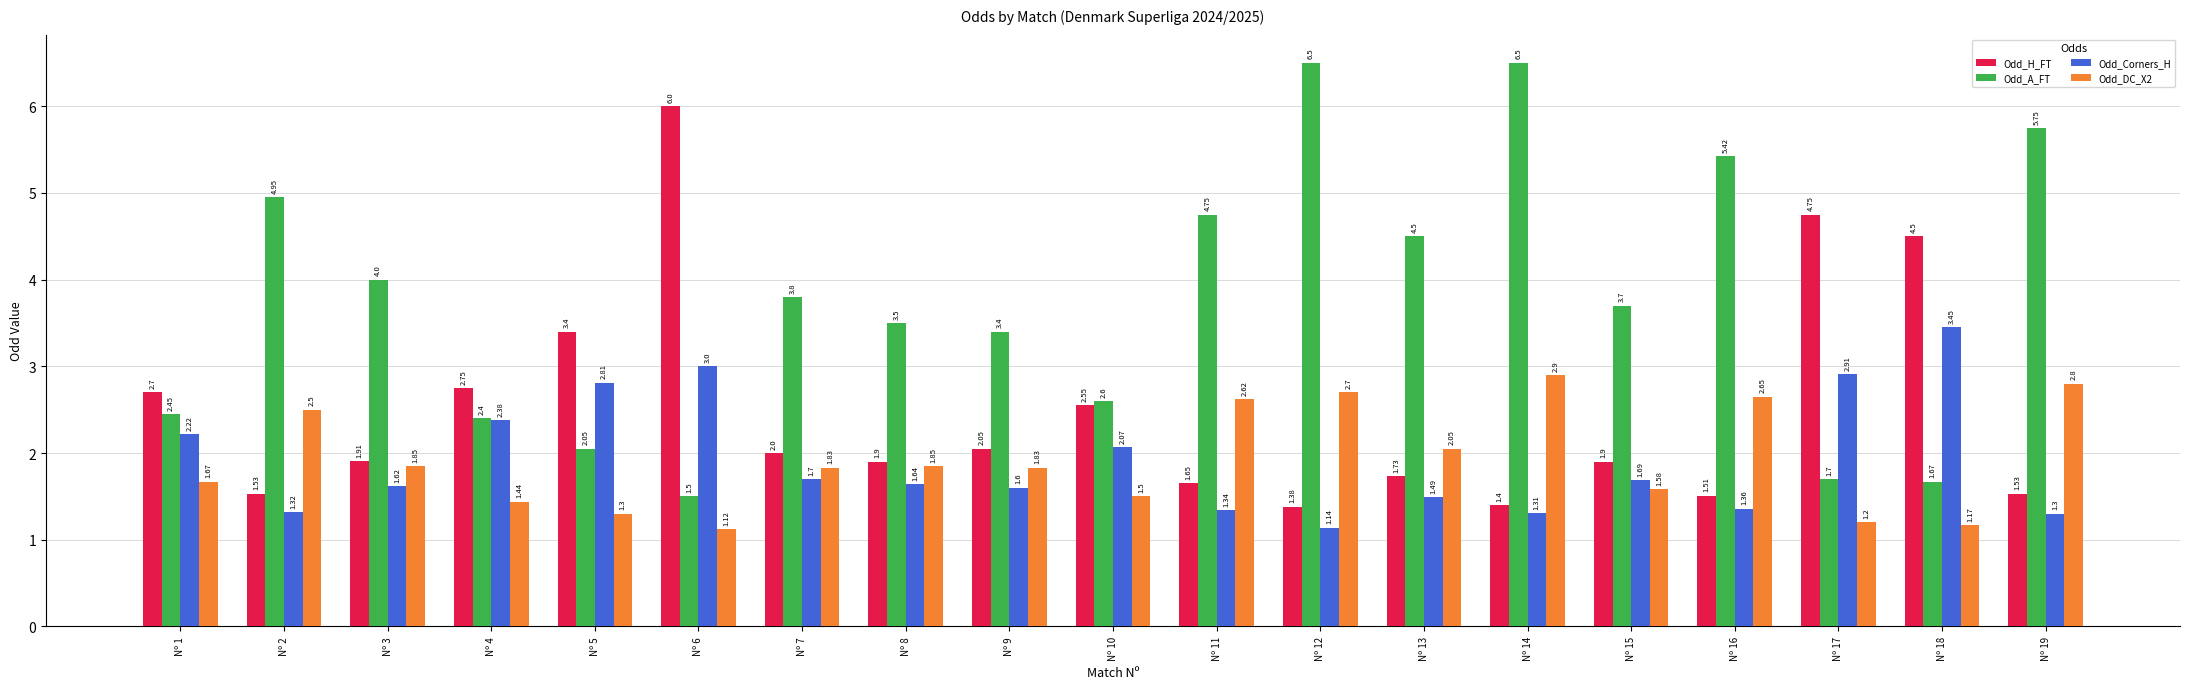

Which series changed the most between Nº 4 and Nº 18?

Odd_H_FT